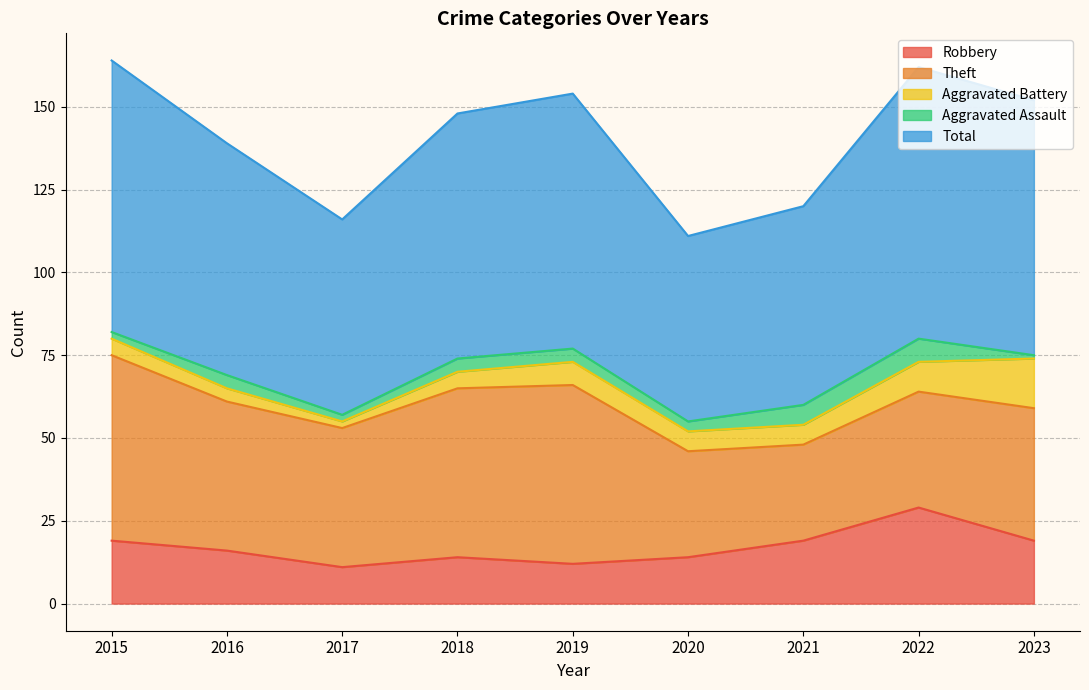

True or false: Theft and Total cross at least once.

False